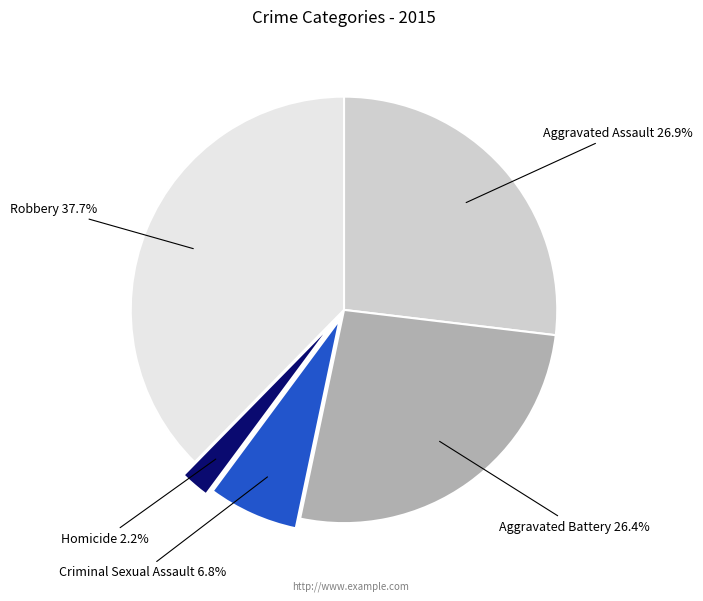

What portion of the pie excludes Robbery?

62.3%